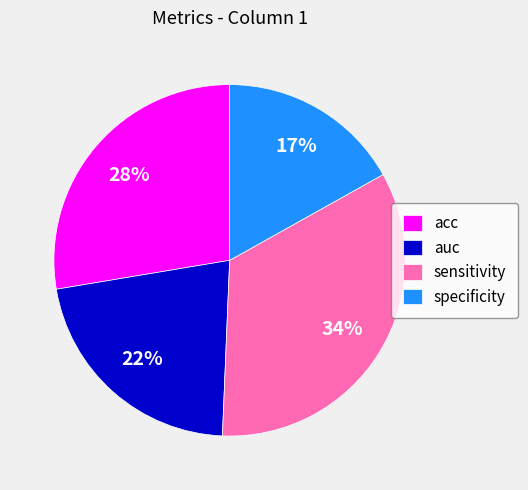

Is auc the majority of the pie?

No